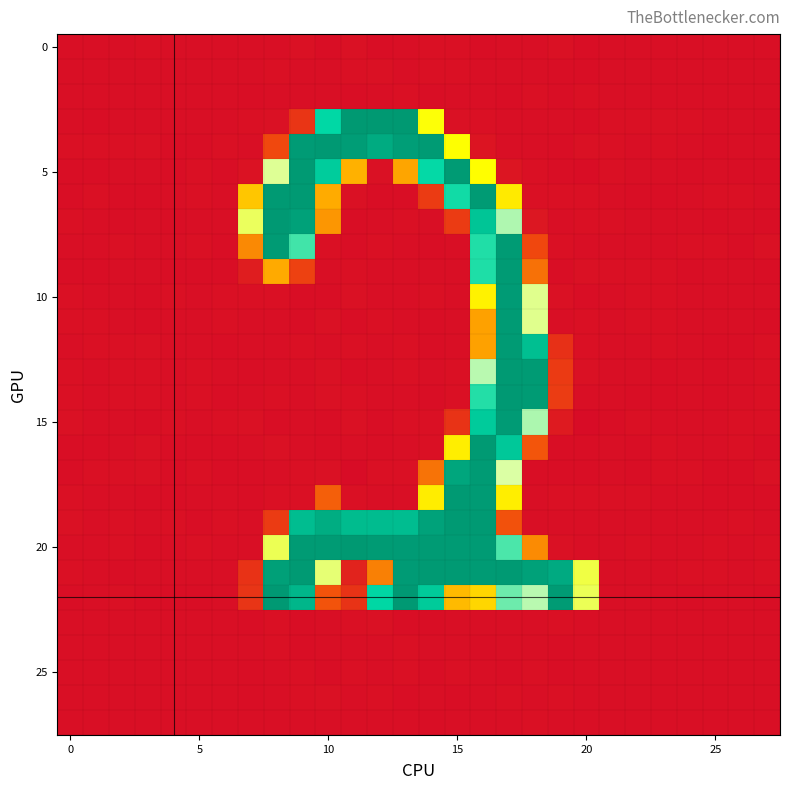

How many data points does each series have?

28